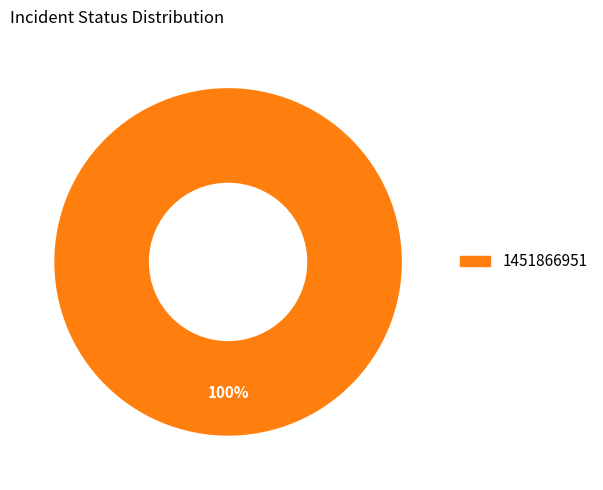

Does any single category account for the majority?

Yes